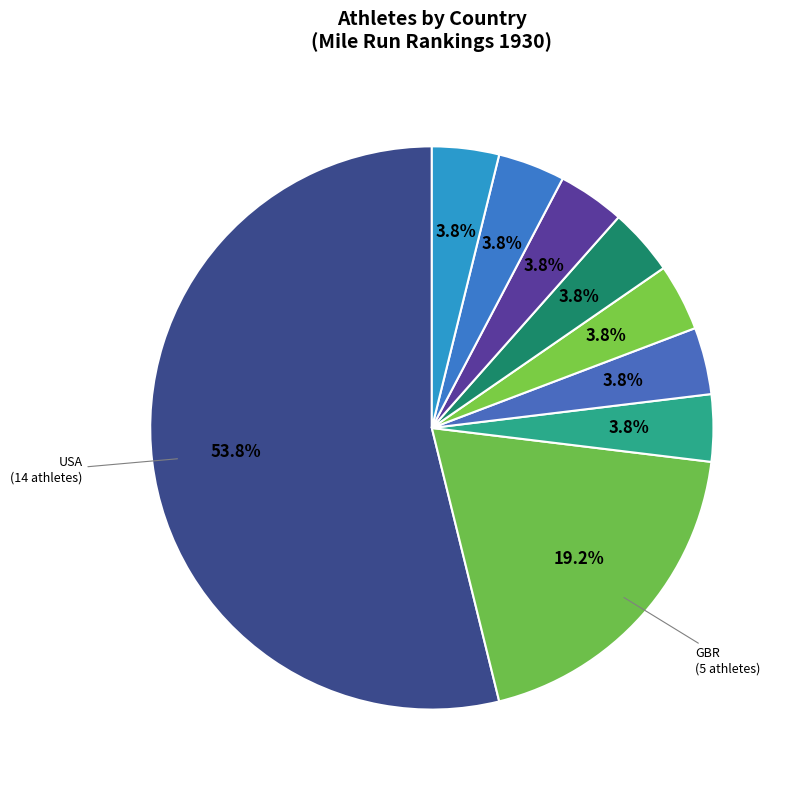

How many slices are in this pie chart?

9